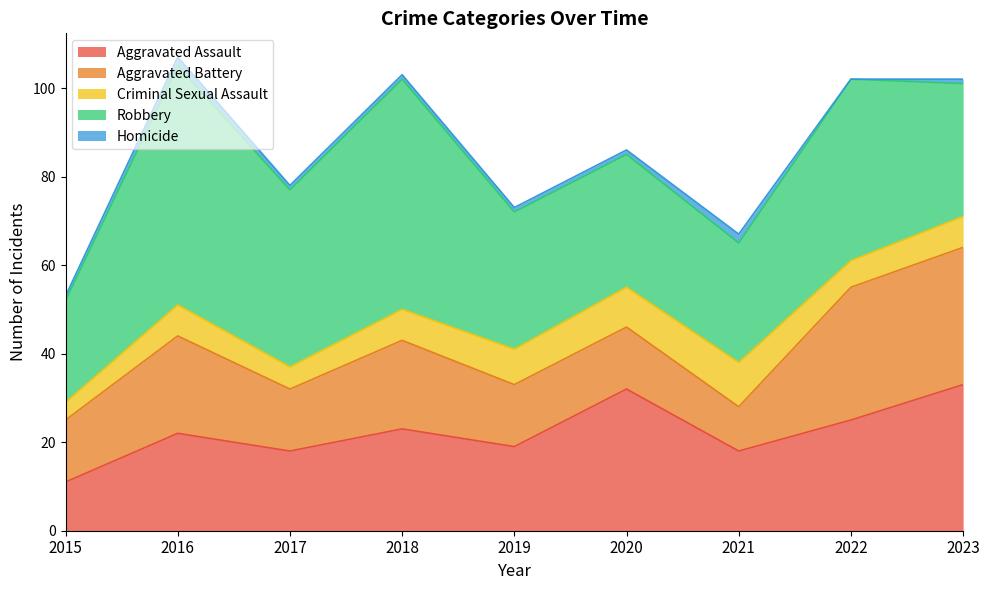

Which has a higher value, 2017 or 2022?

2022